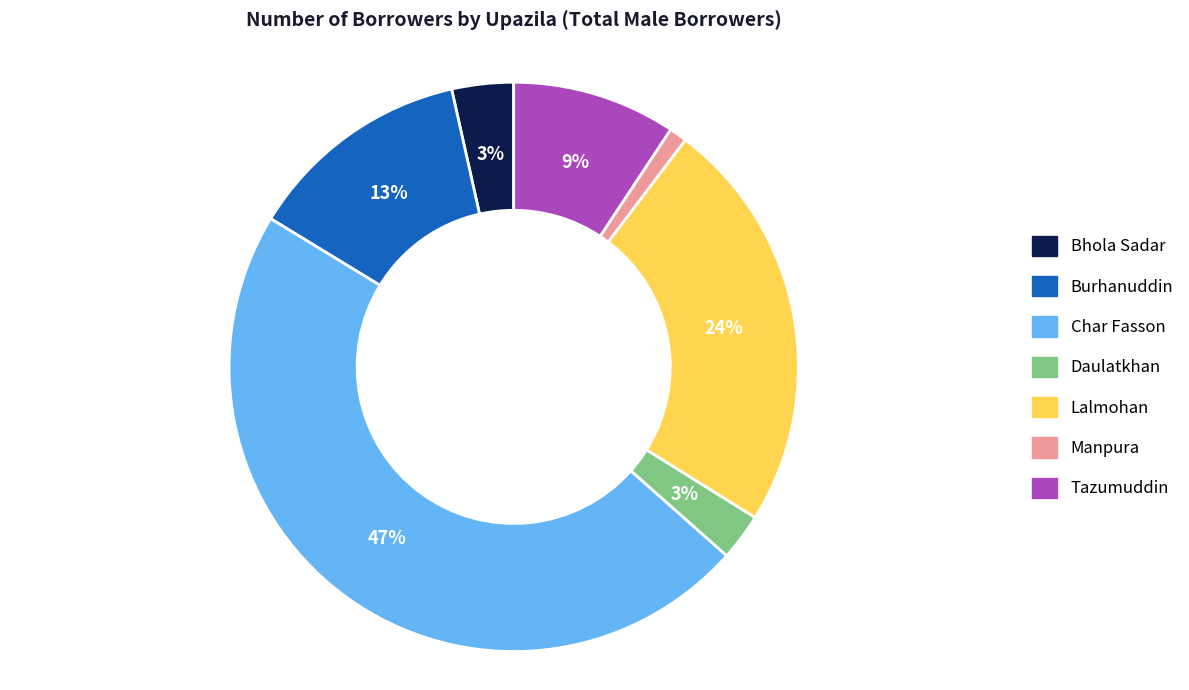

To the nearest percent, what is the difference between the largest and smallest slice percentages?

46%